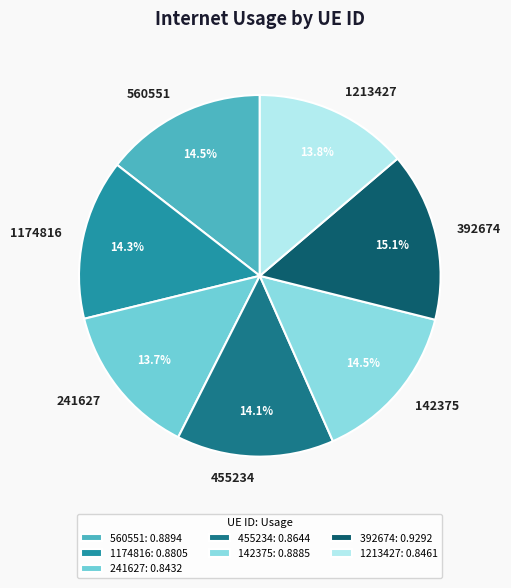

To the nearest percent, what is the combined percentage of 560551 and 1174816?

29%